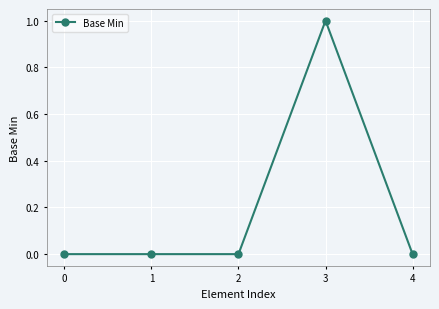

What is the difference between the maximum and minimum values?

1